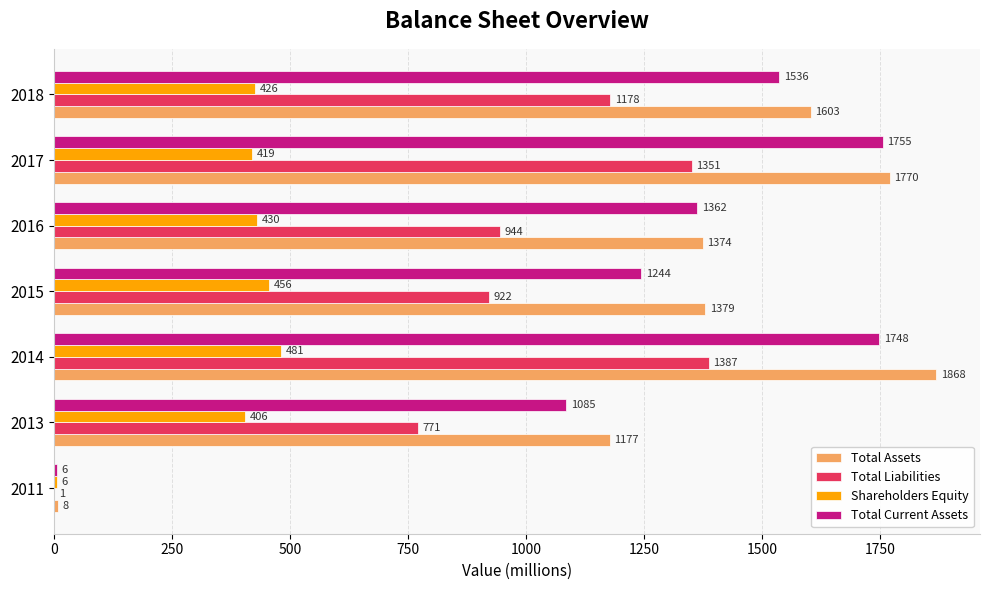

What is the sum of all Total Assets values?

9179